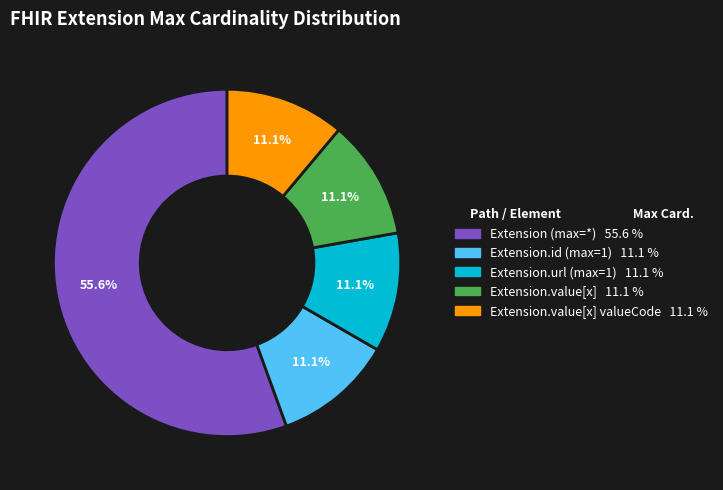

Does any single category account for the majority?

Yes